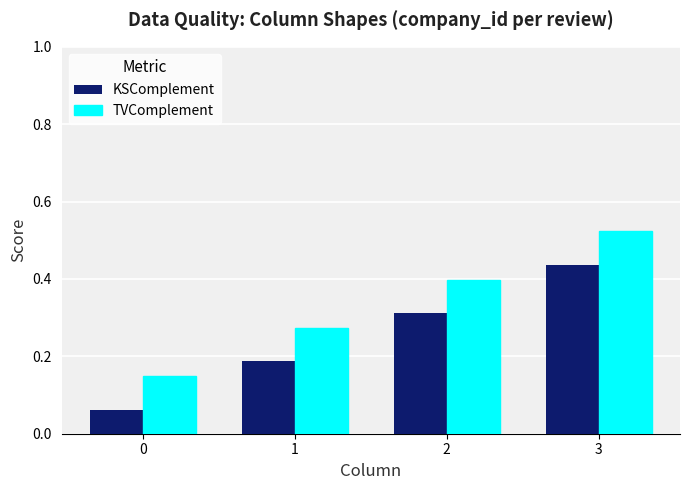

List the labels in order of TVComplement value, largest first.

3, 2, 1, 0